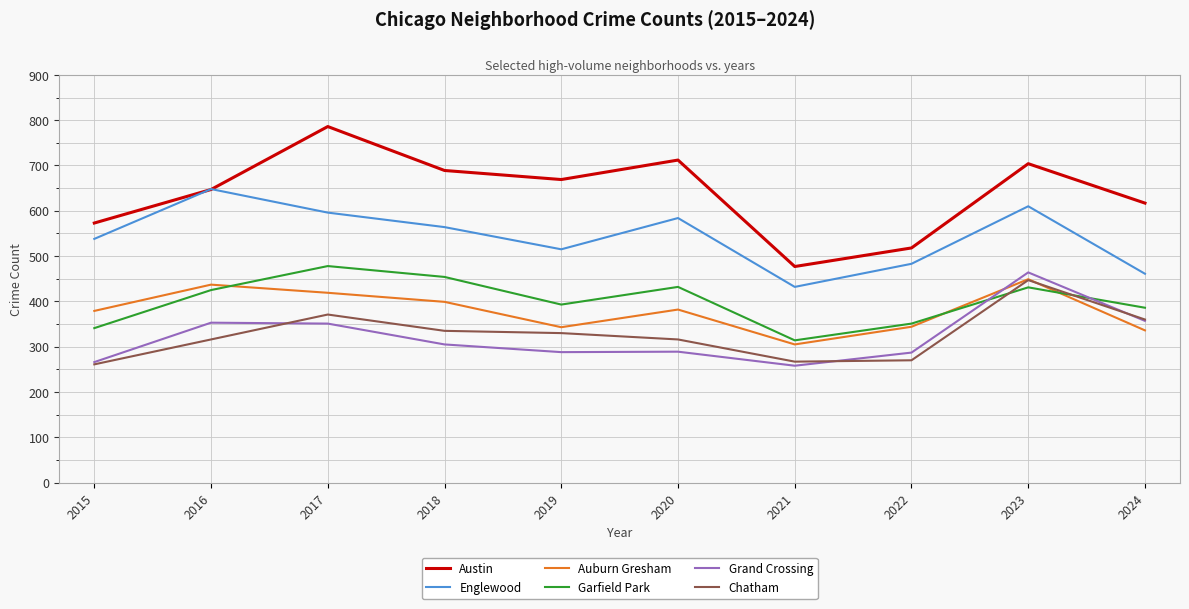

What is the difference between the highest and lowest values at 2022?

248